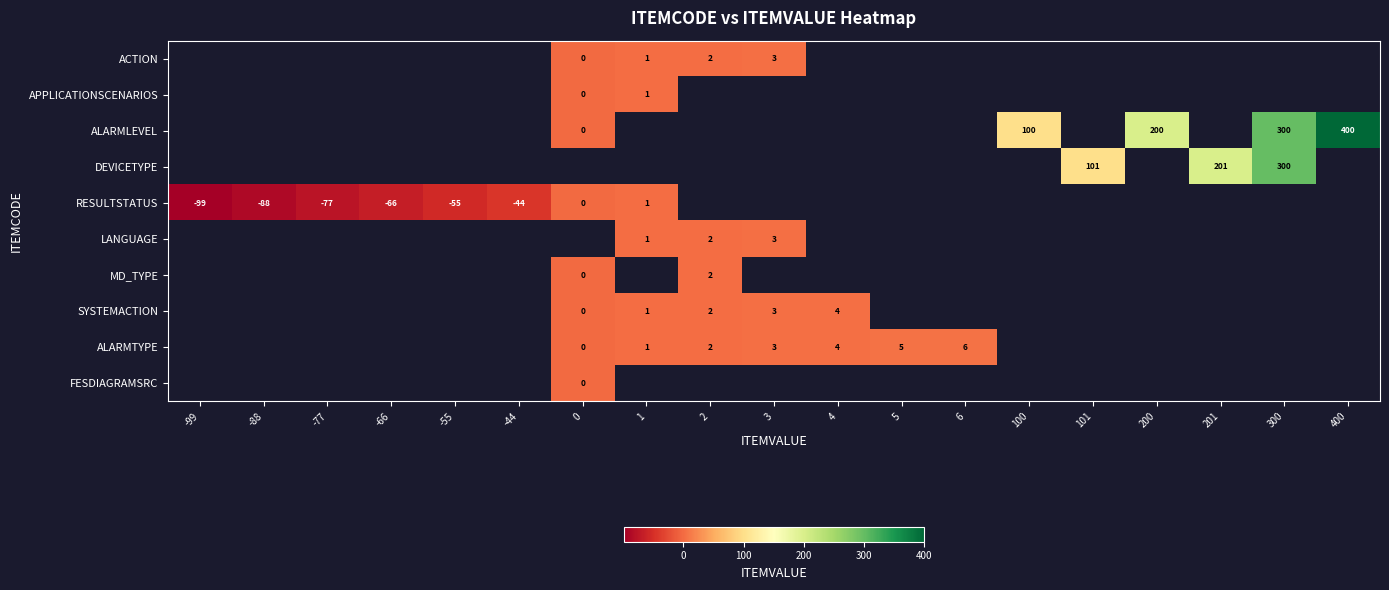

True or false: RESULTSTATUS has a value of -29 at -99.

False